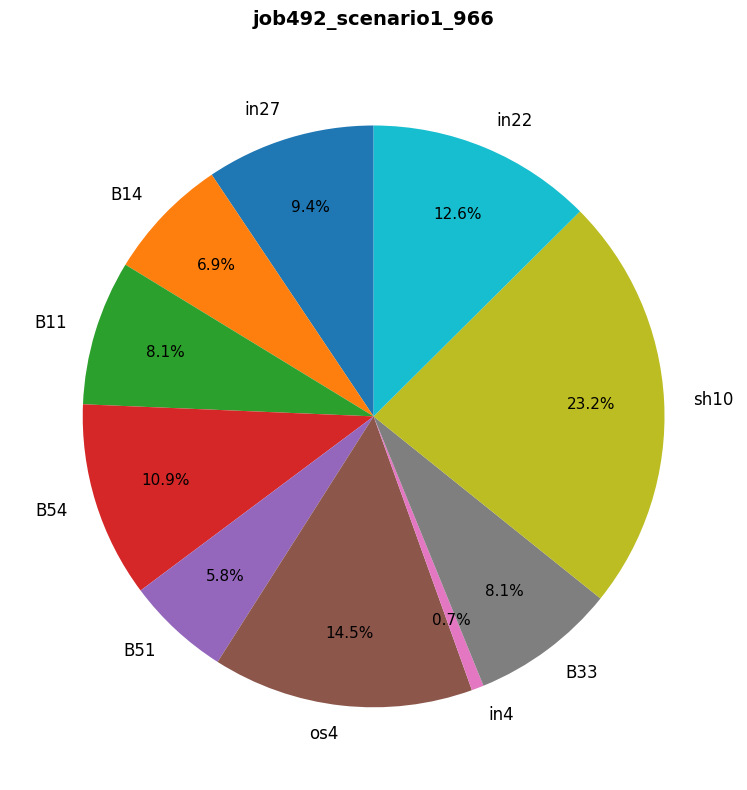

Count the number of slices in the pie.

10